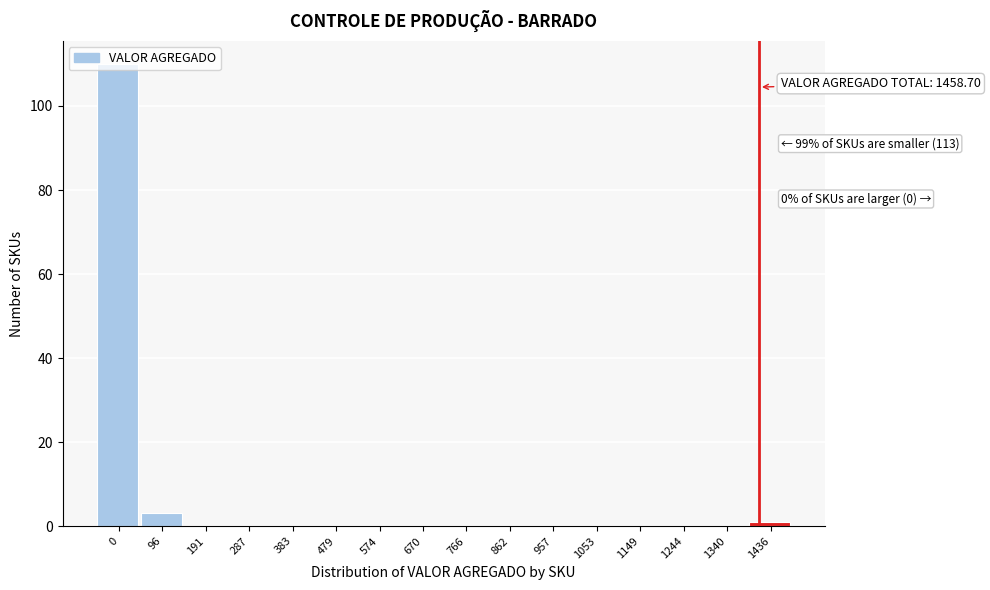

What is the sum of all values?

114